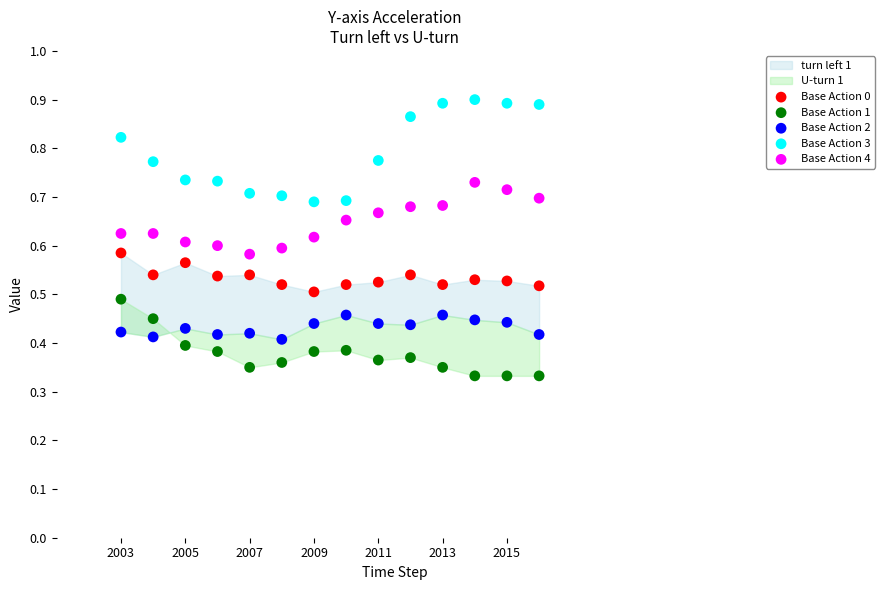

Which series has the largest Y range (max minus min)?

Base Action 3